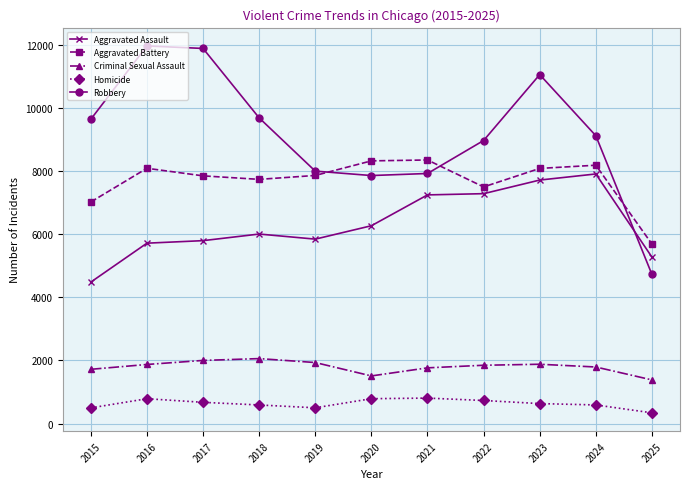

Between 2023 and 2024, which series saw the biggest shift?

Robbery